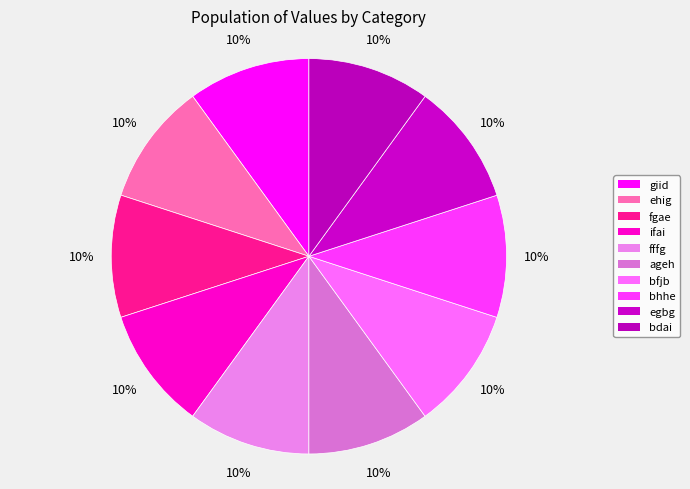

How many segments does this pie chart have?

10